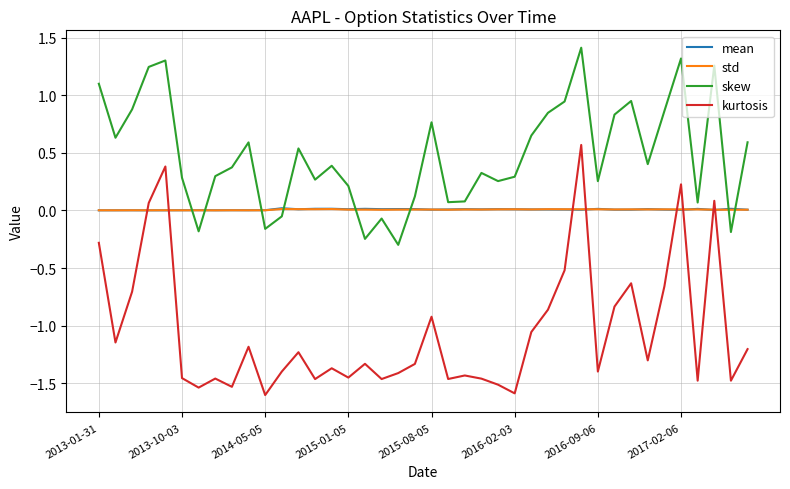

Which series has the largest total across all categories?

skew